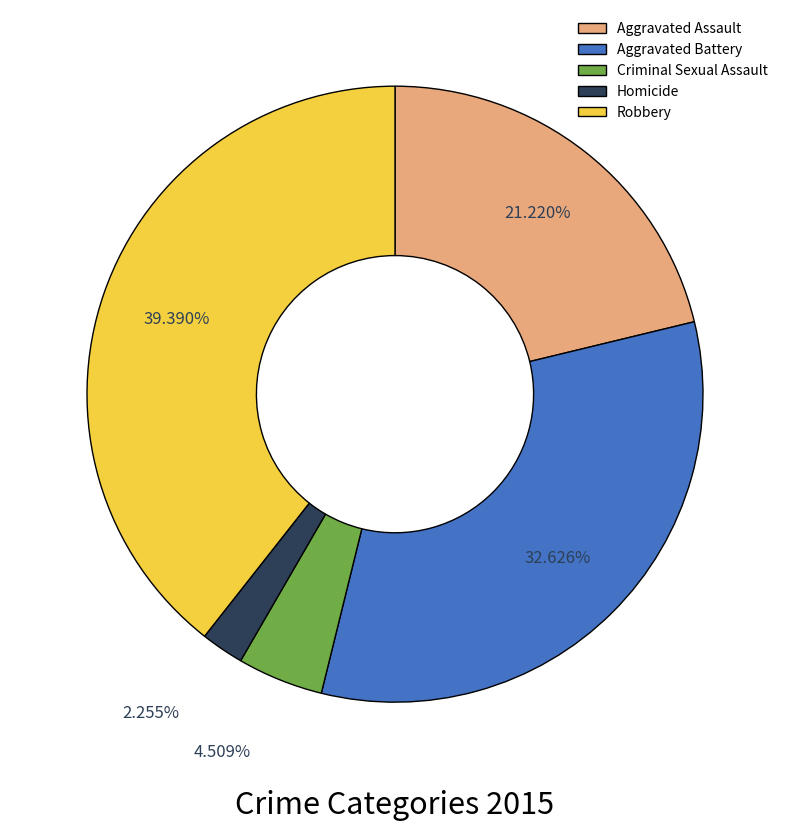

To the nearest percent, what percentage of the pie is Aggravated Battery?

33%